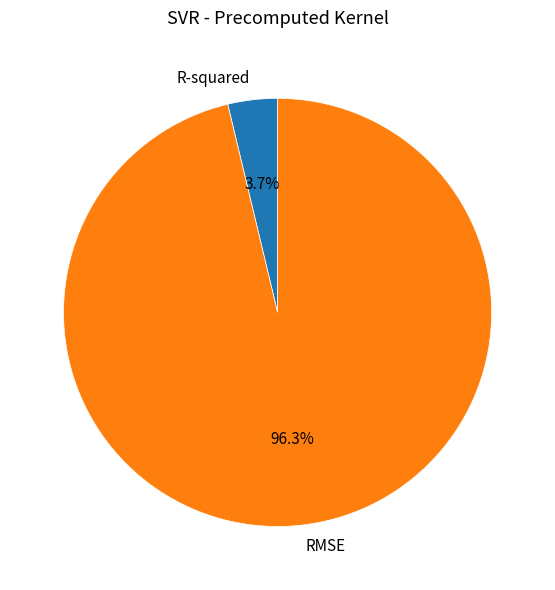

What percentage is NOT represented by R-squared?

96.3%